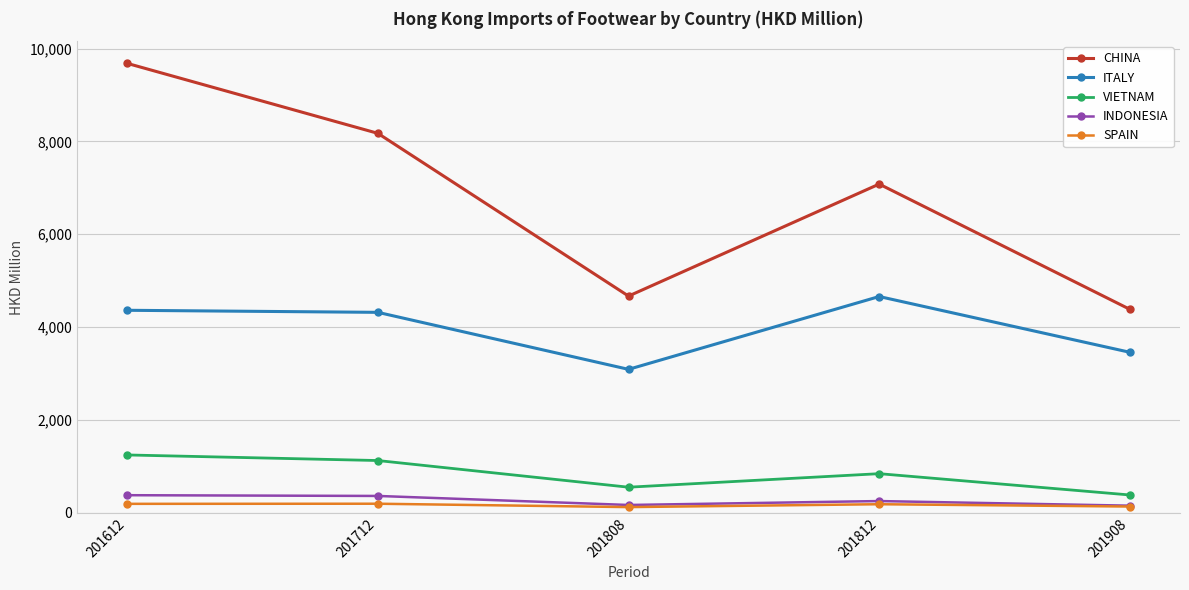

Count the number of data series in this chart.

5